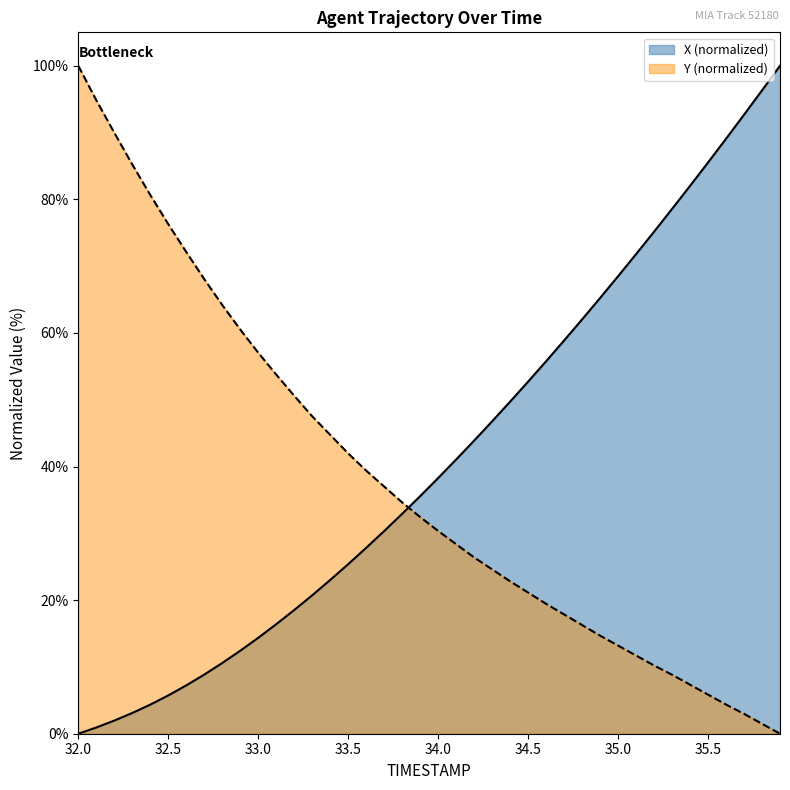

What are all the series names shown in the legend?

X (normalized), Y (normalized)